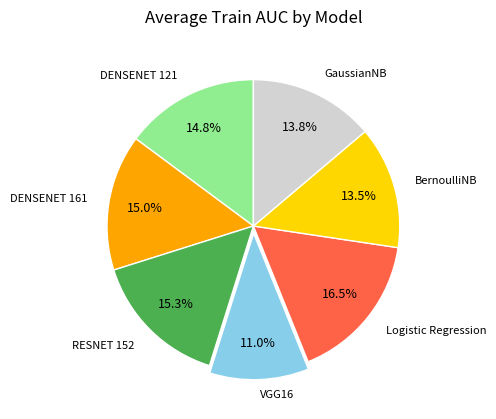

Is there a majority slice in this chart?

No